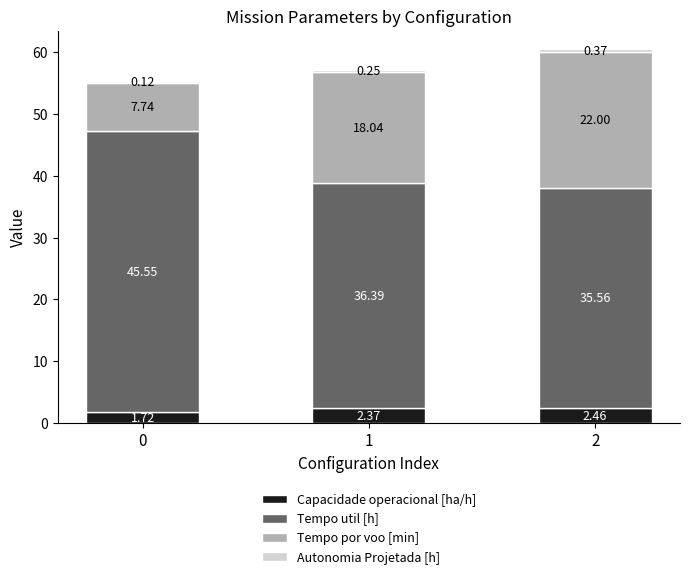

What is the total value across all series at 0?

55.1